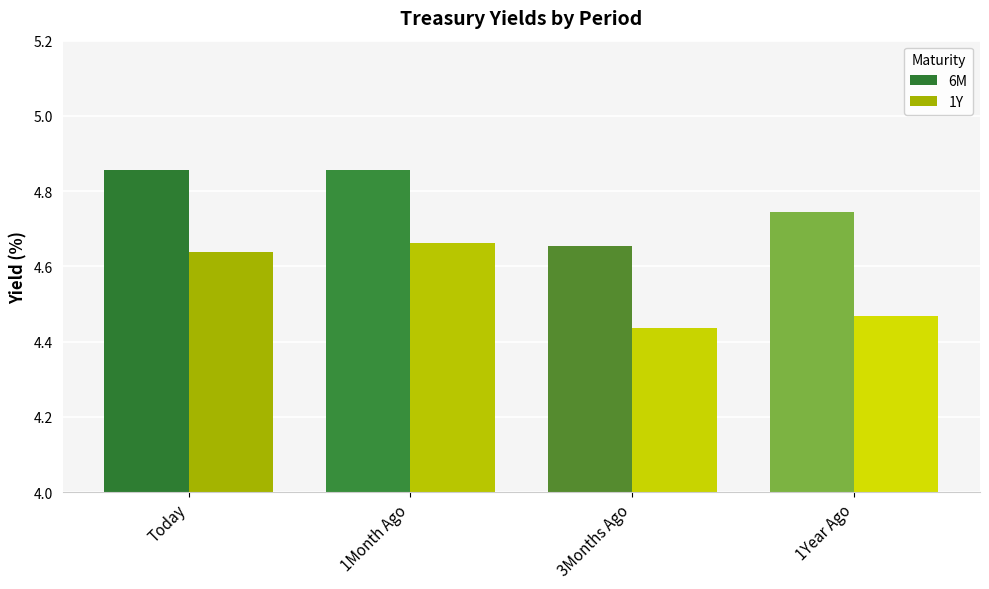

Which category has the lowest value in the 6M series?

3Months Ago